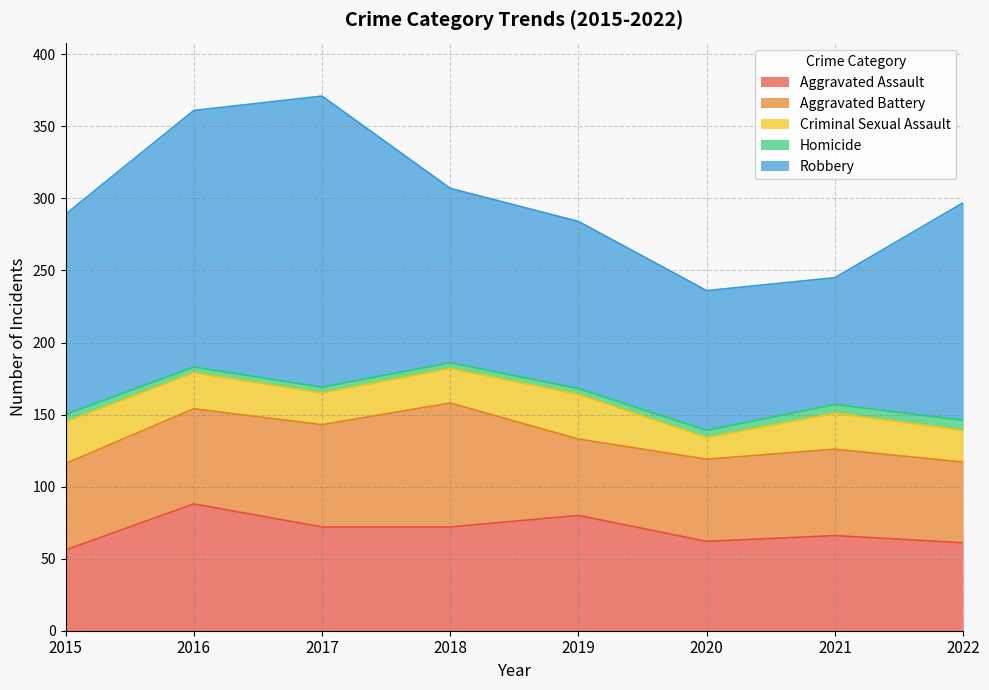

Reading right to left, transcribe all the data shown in this chart.

Aggravated Assault: 61	66	62	80	72	72	88	56
Aggravated Battery: 56	60	57	53	86	71	66	60
Criminal Sexual Assault: 22	25	15	31	24	22	25	29
Homicide: 7	6	5	4	4	4	4	5
Robbery: 151	88	97	116	121	202	178	139